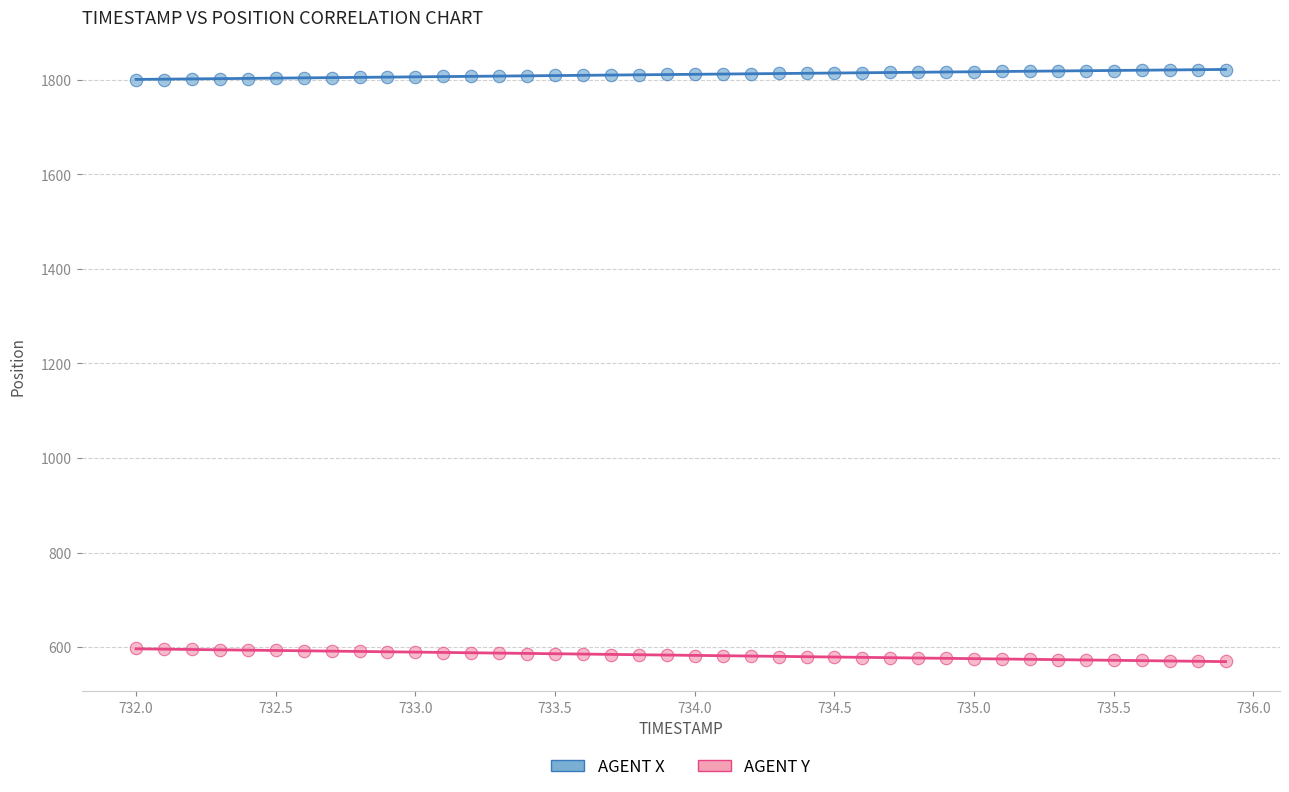

Across all data points, what is the range of X values (max minus min)?

3.9